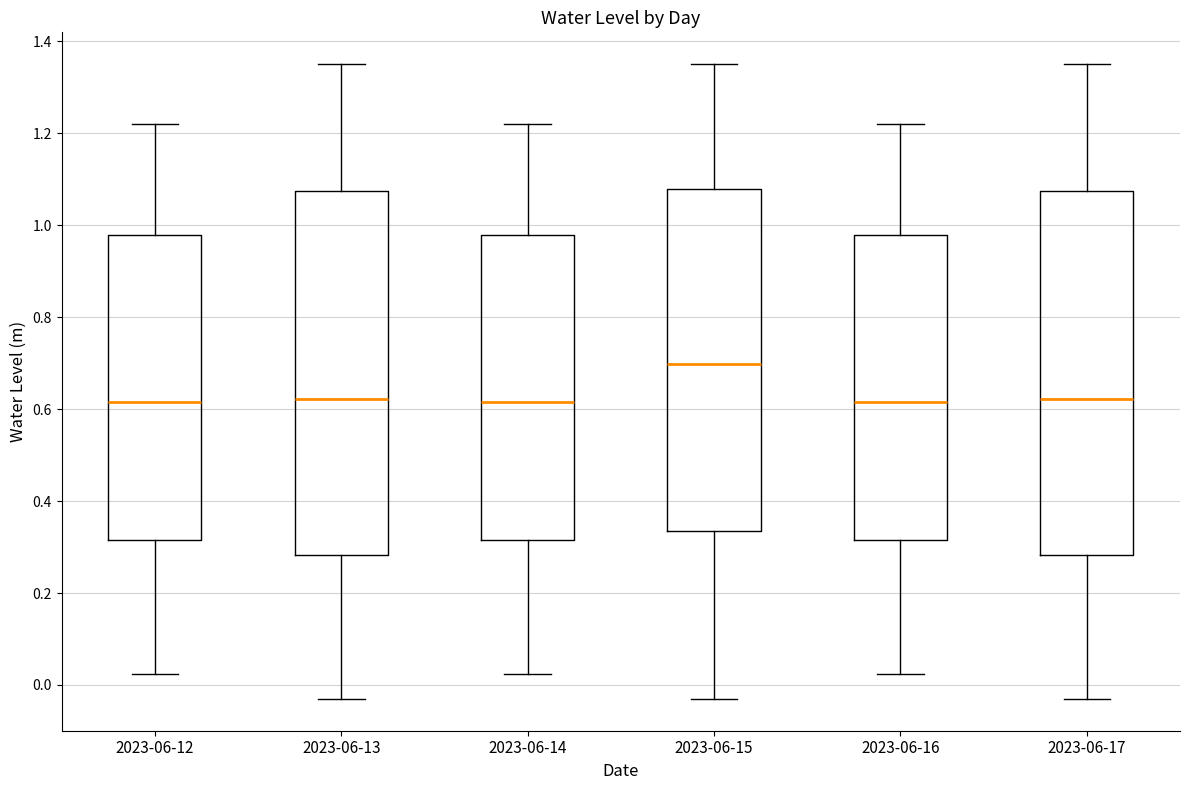

Where does the median line of the box for 2023-06-17 sit on the y-axis? The values are not printed on the chart, so give them approximately, as read against the axis.

0.62